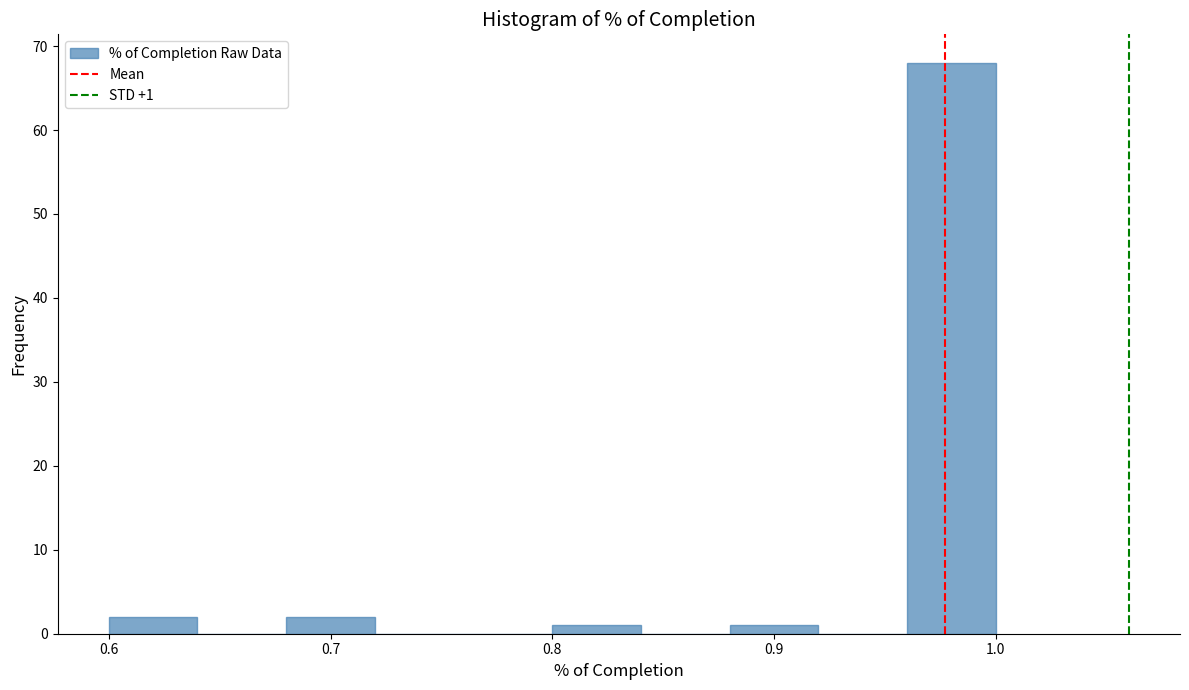

Which range on the x-axis has the tallest bar?

0.96 to 1.00